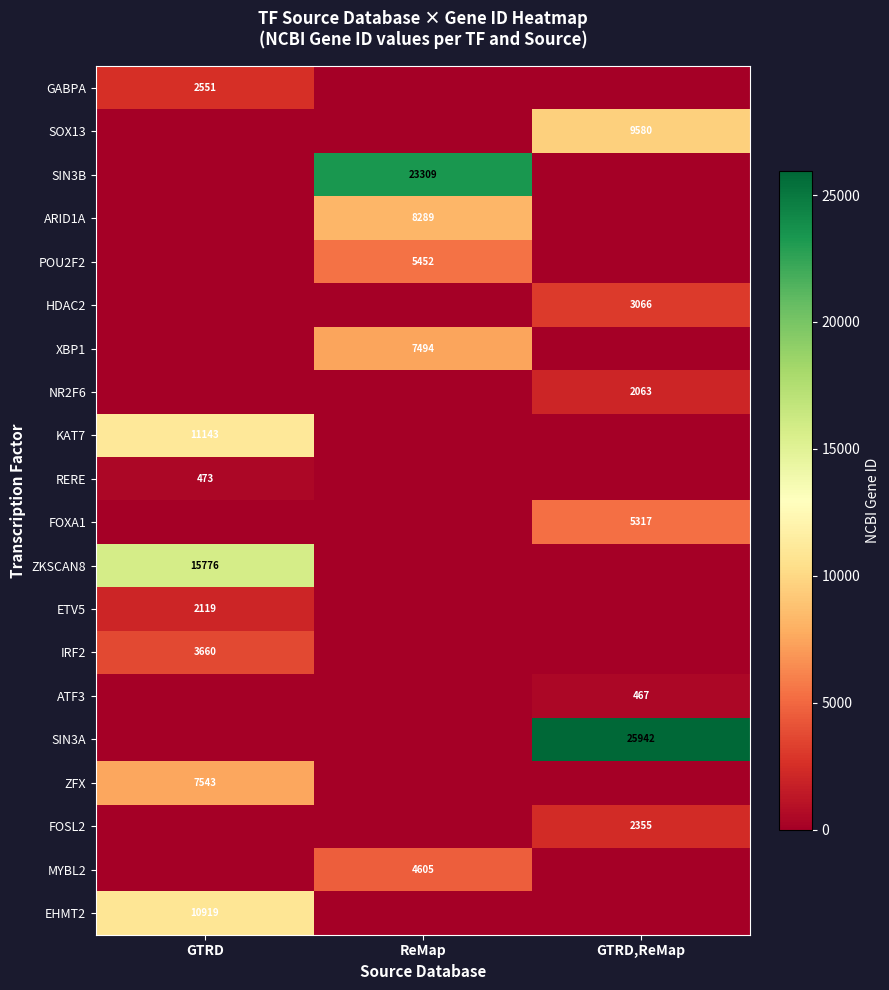

The value of XBP1 at ReMap is 7494. True or false?

True